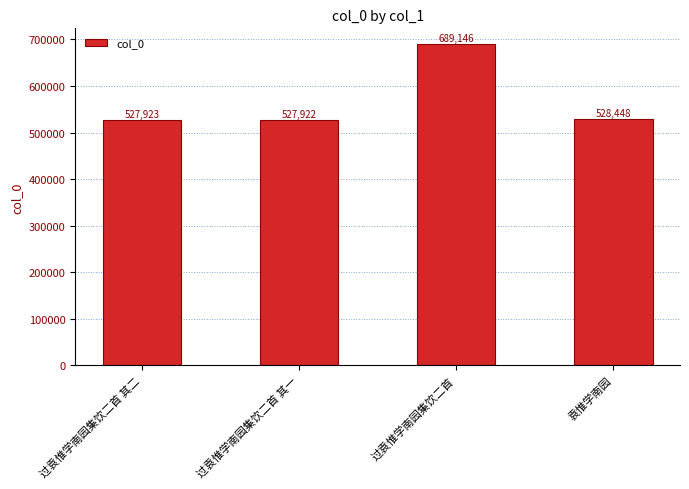

What is the difference between the maximum and minimum values?

161224